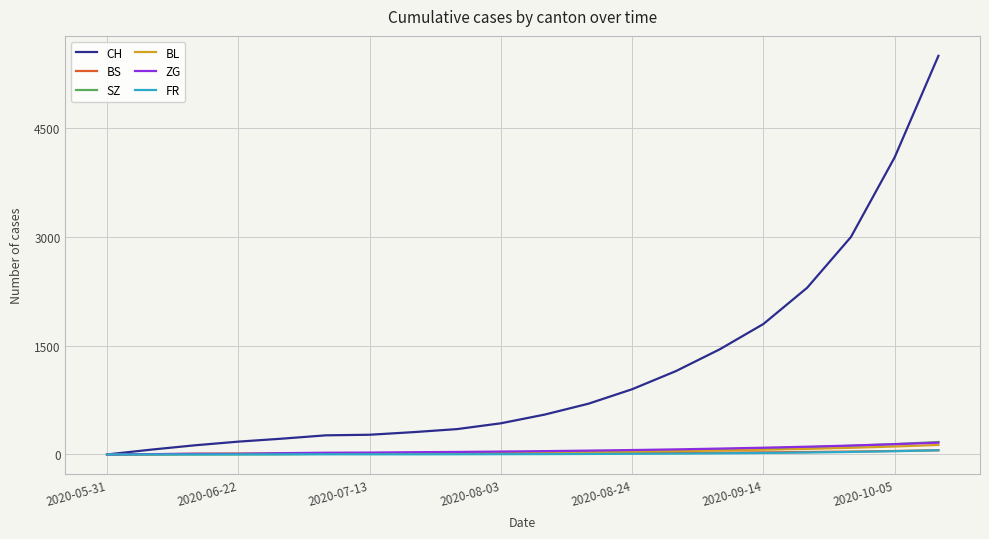

Which series has the widest spread of values?

CH